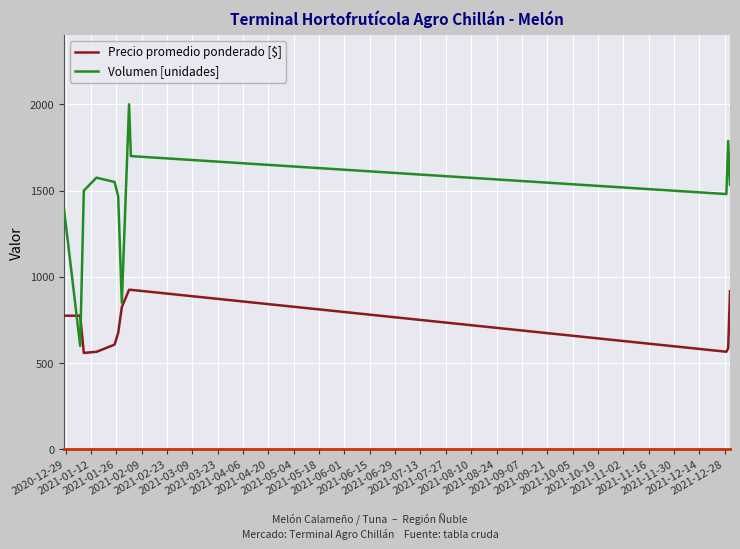

Rank the series by their maximum value, from highest to lowest.

Volumen [unidades], Precio promedio ponderado [$]